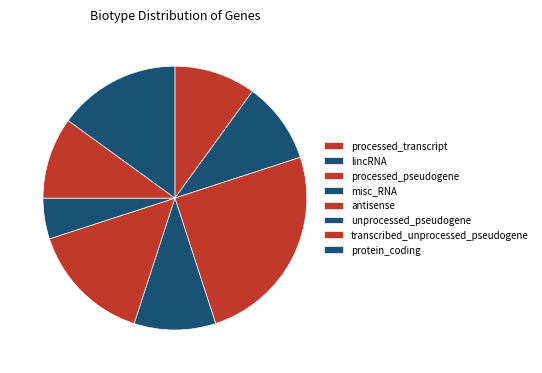

The lincRNA slice represents 1% of the pie. True or false?

False